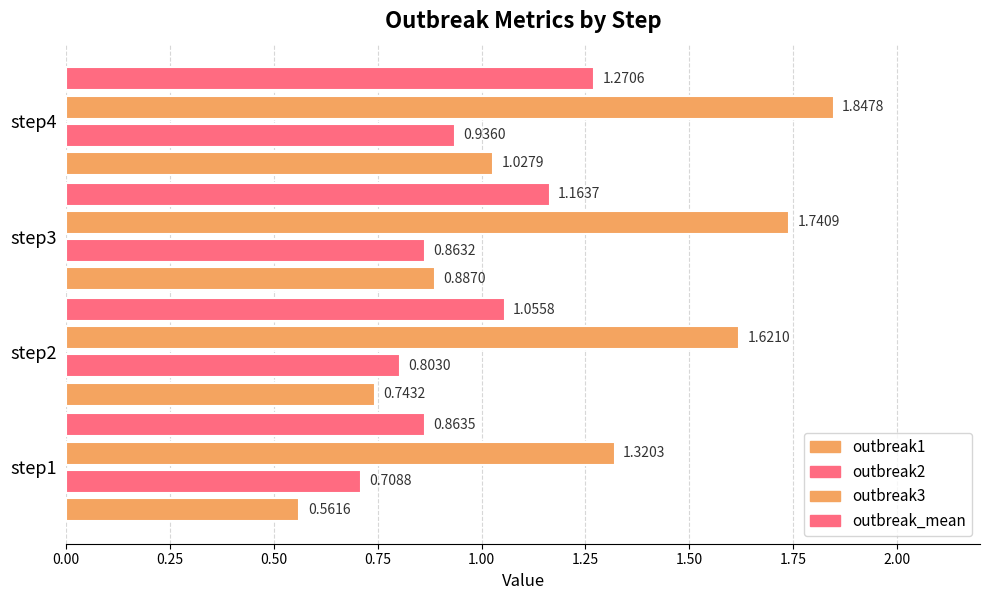

Count the number of data series in this chart.

4